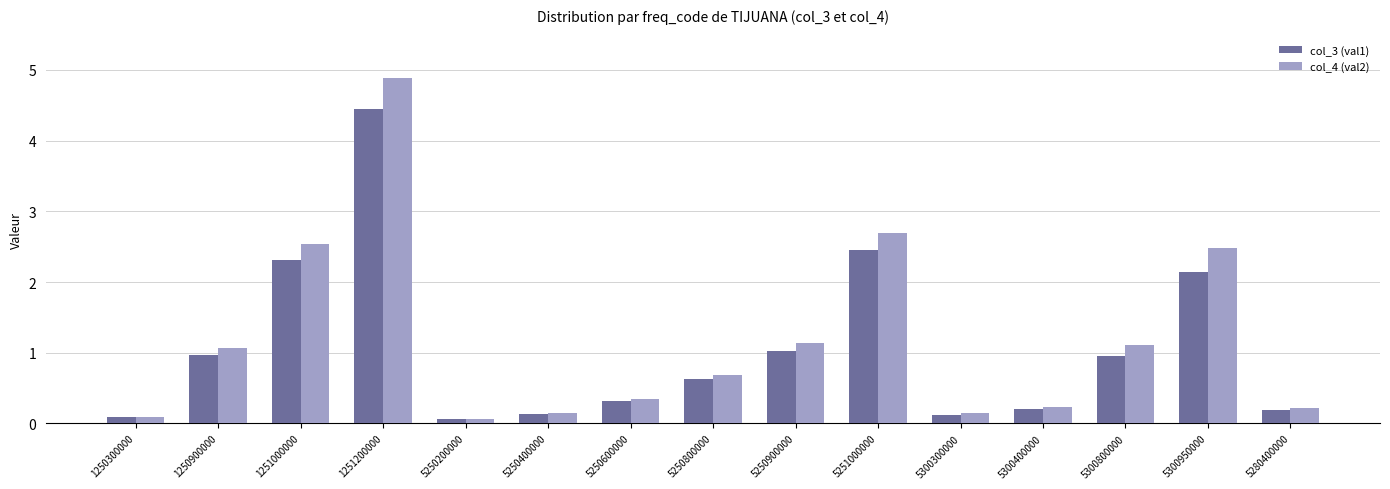

Which series has the largest range (max minus min)?

col_4 (val2)